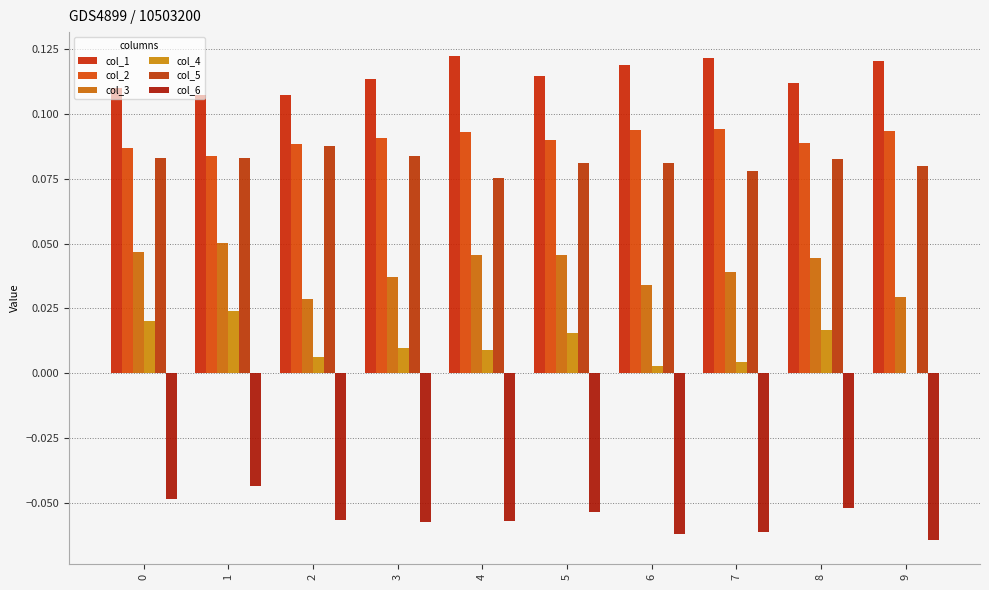

What is the difference between the highest and lowest values at 4?

0.2